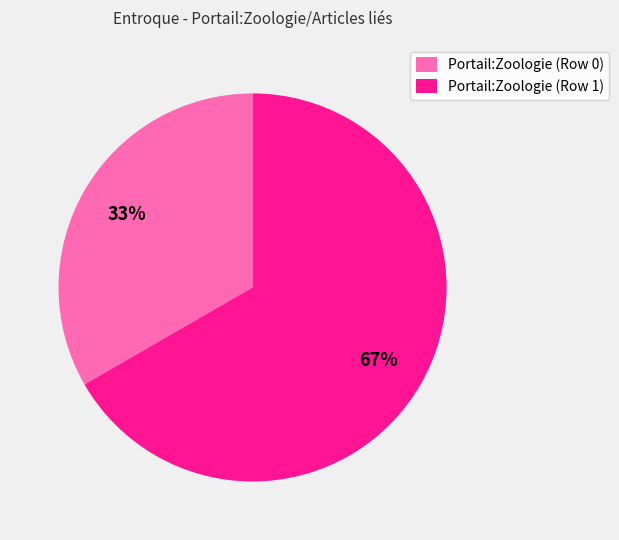

Count the number of slices in the pie.

2